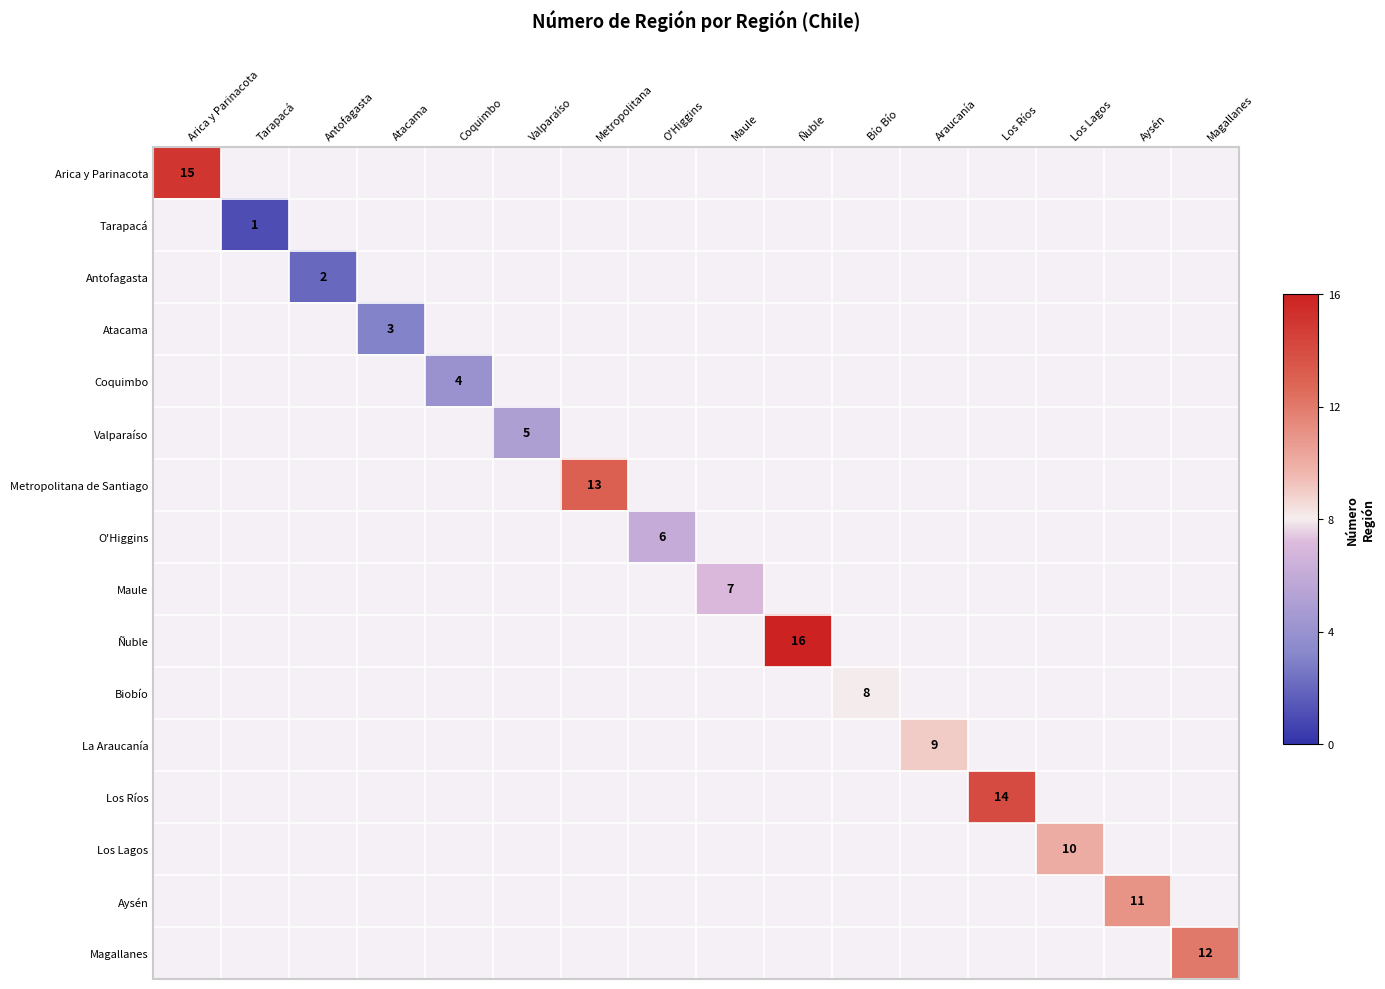

At which category does the chart reach its minimum across all series?

Tarapacá